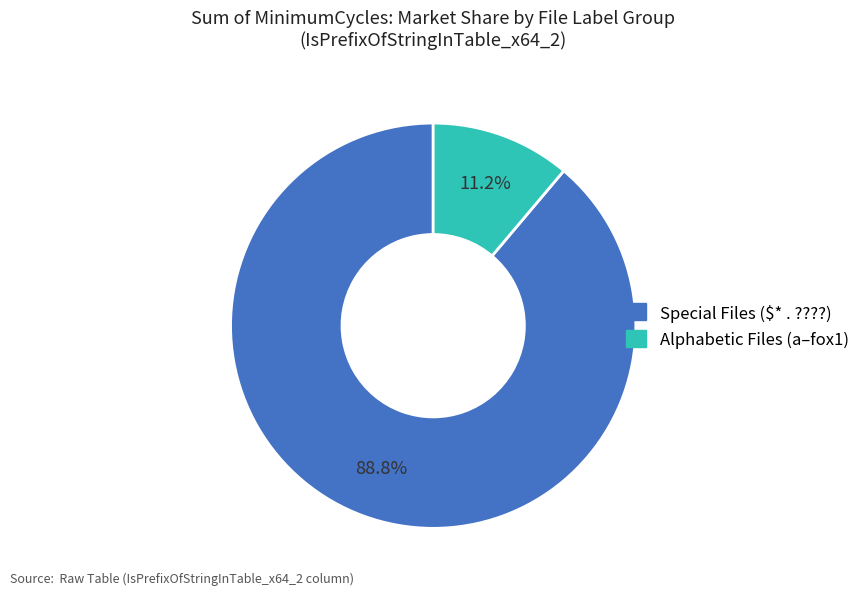

Is there a majority slice in this chart?

Yes